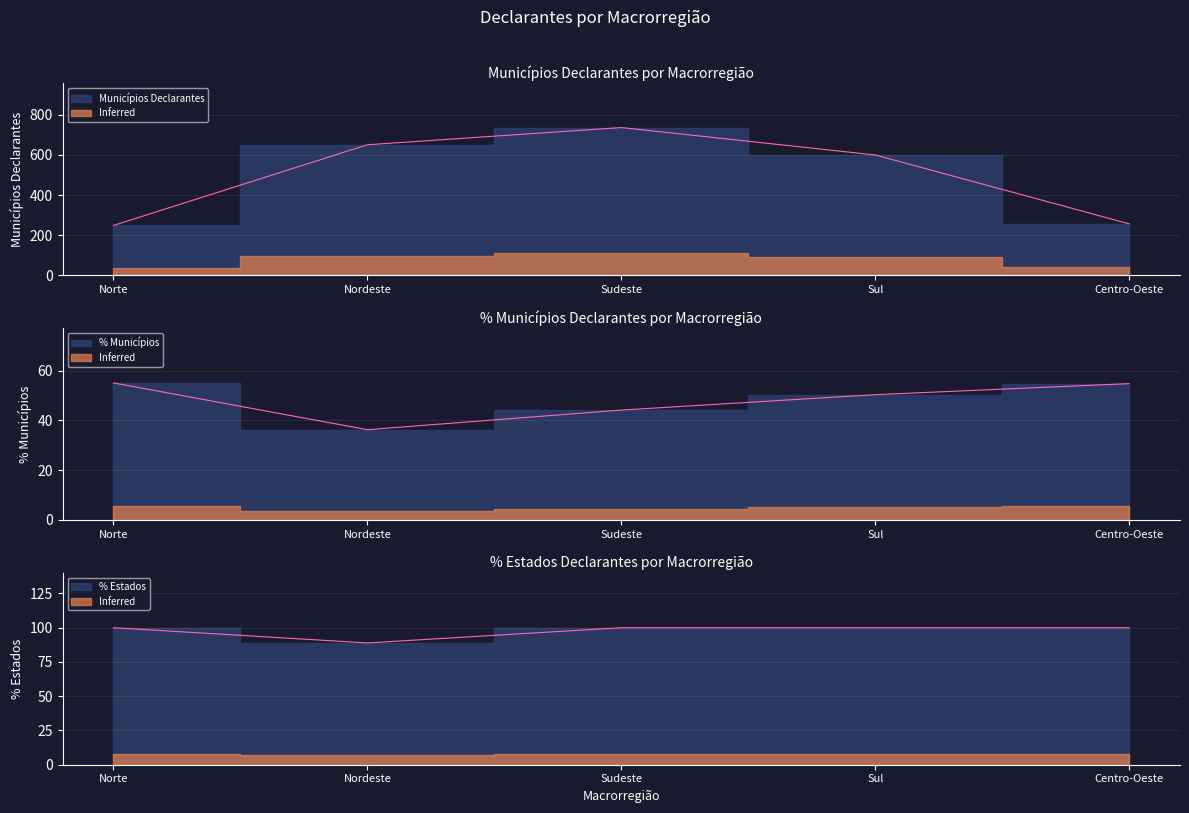

The value of % Estados at Sudeste is 100.0. True or false?

True